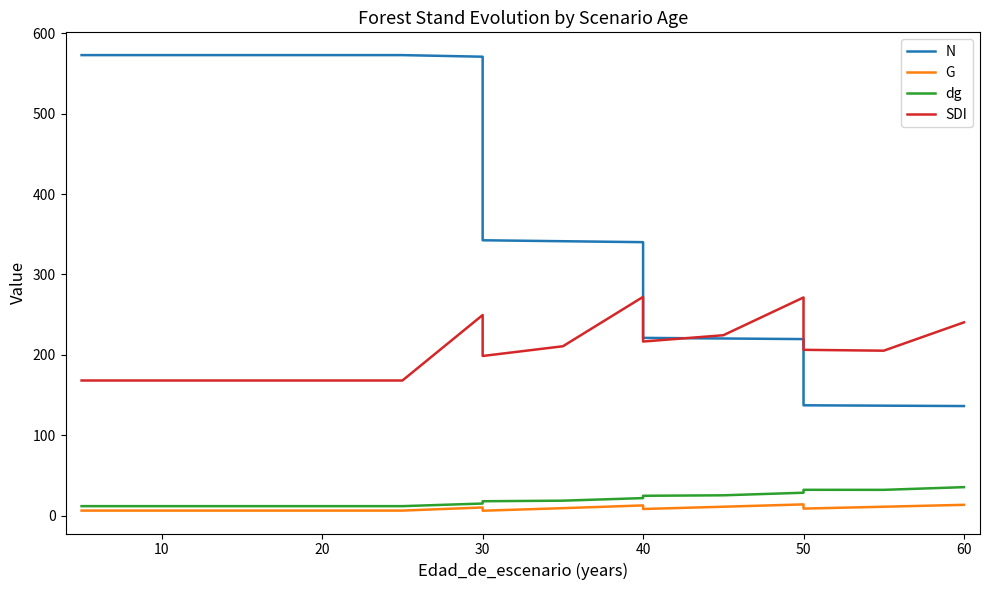

Which series changed the most between 10 and 30?

N